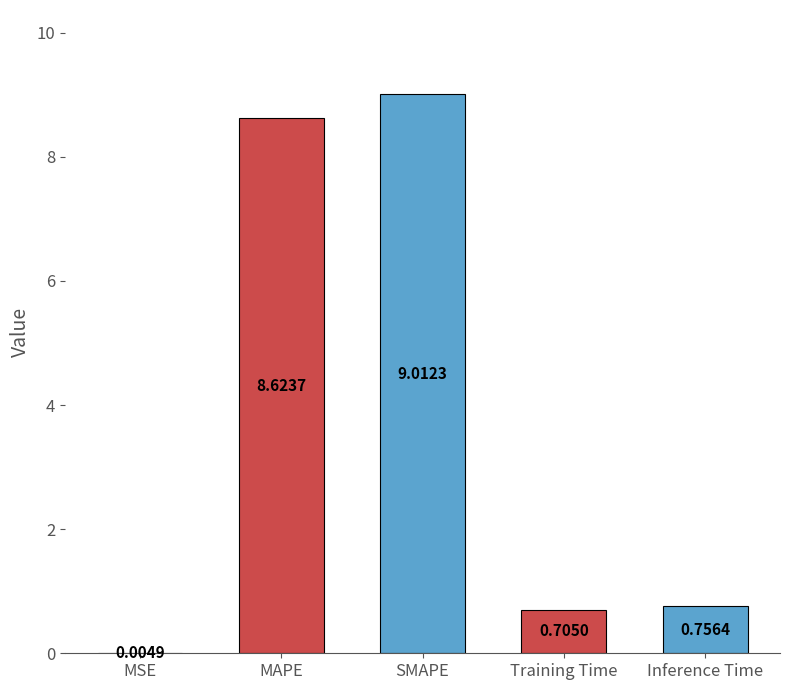

What is the change in value from SMAPE to Training Time?

-8.3